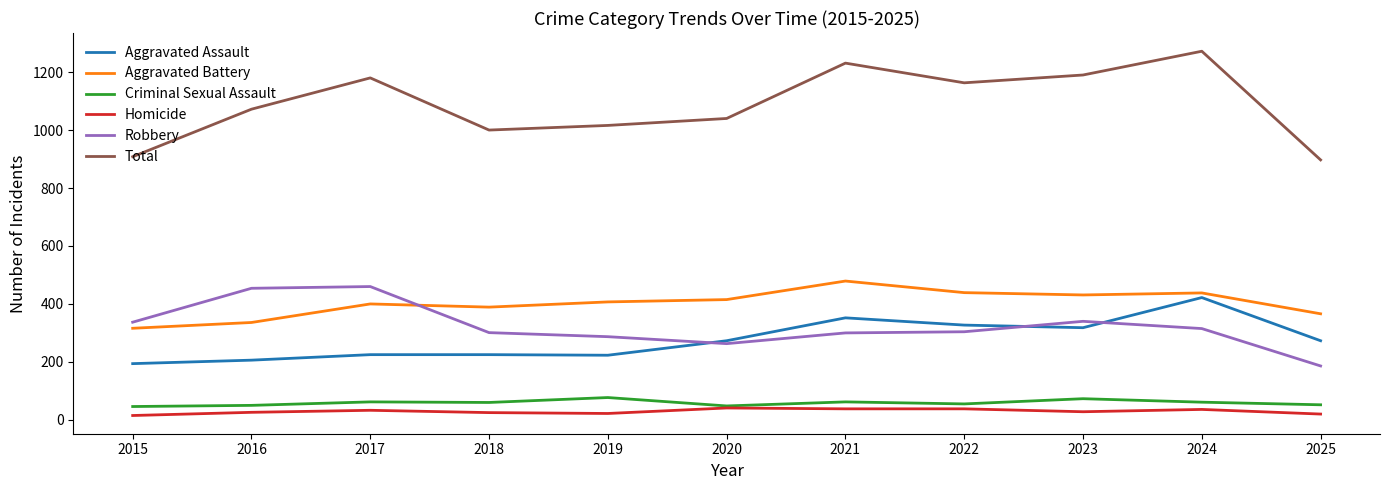

What is the minimum value for Robbery?

186